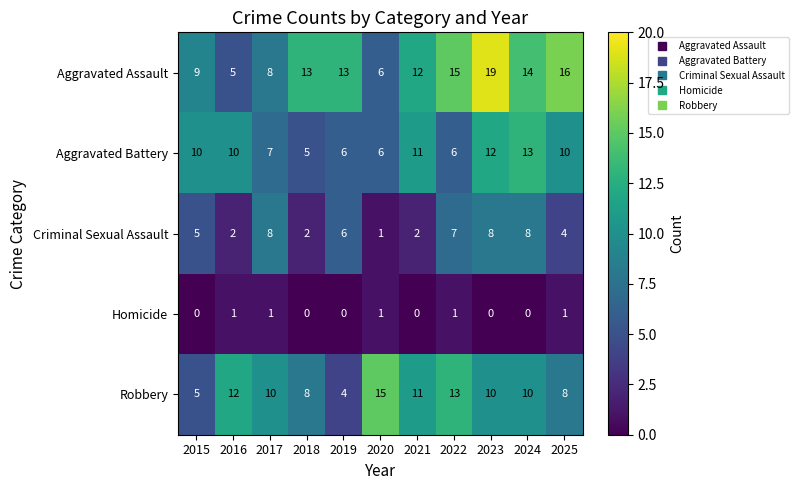

List the series in order of their peak value, lowest first.

Homicide, Criminal Sexual Assault, Aggravated Battery, Robbery, Aggravated Assault